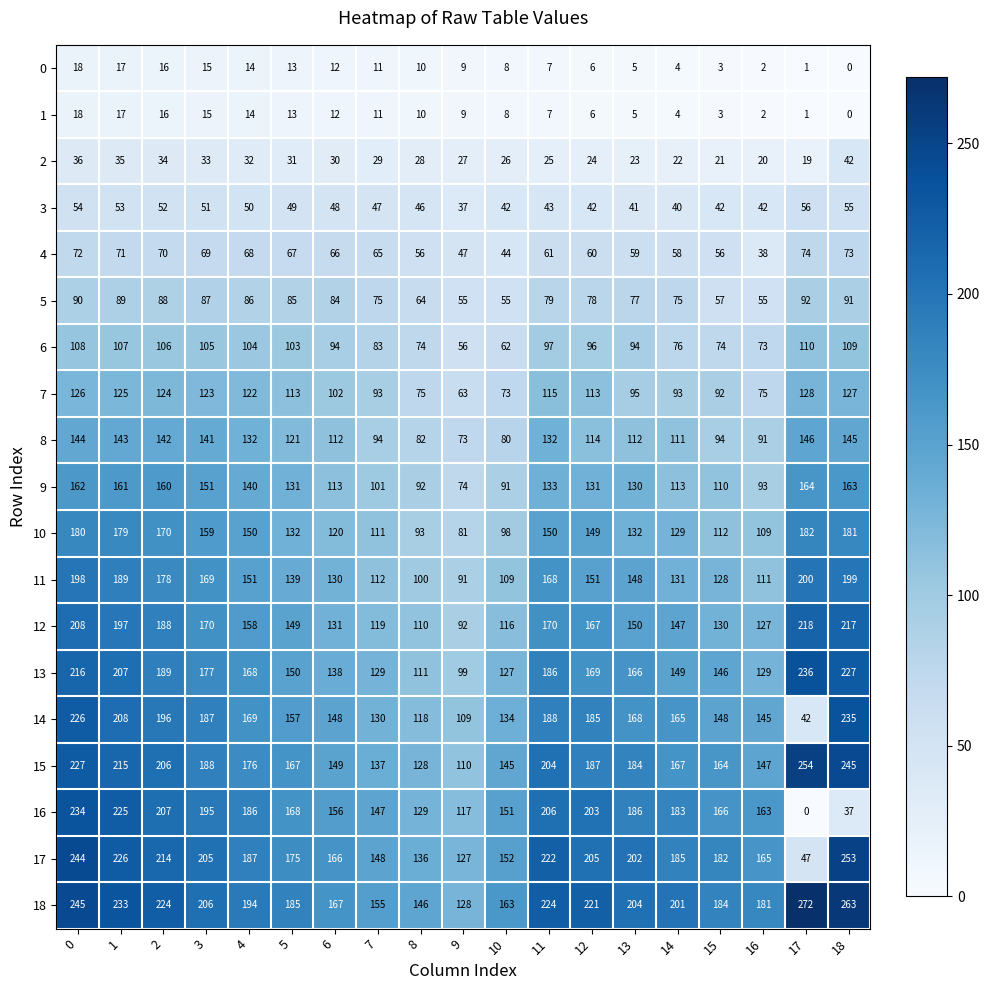

Where is 12 nearest to the value 155?

4